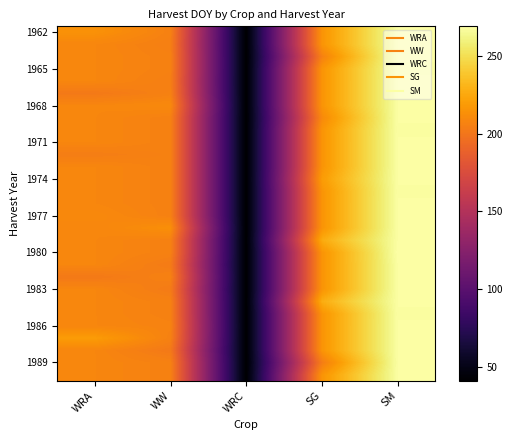

Count the number of categories in the chart.

5